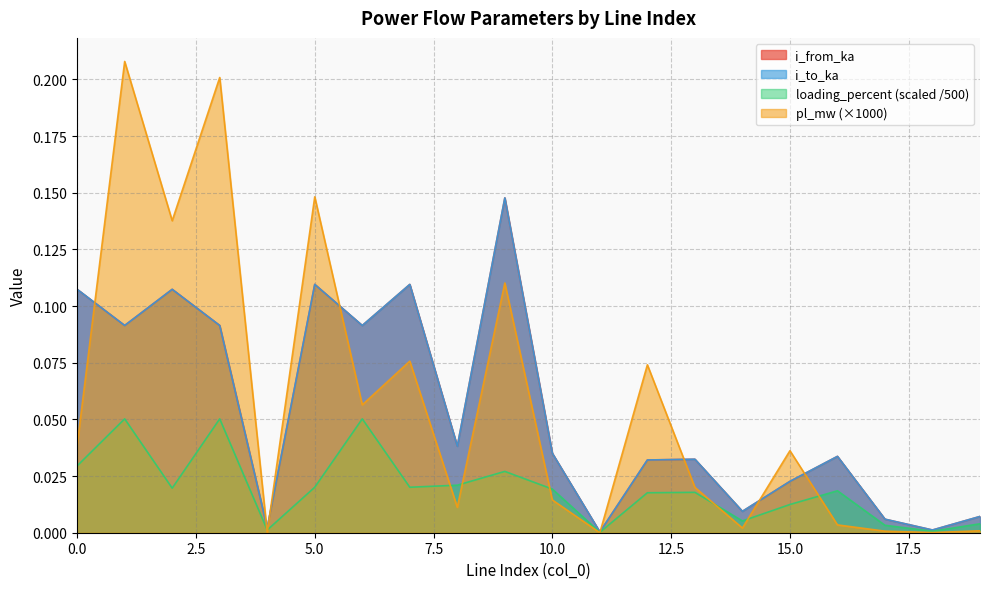

In i_from_ka, how many points are lower than both neighbors (excluding endpoints)?

7